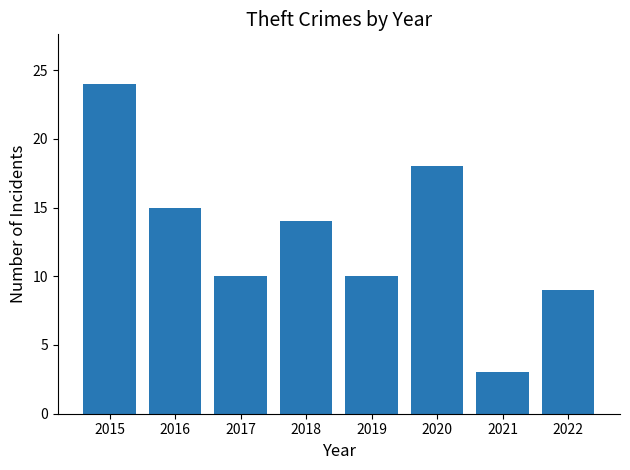

How many data points are less than 14?

4